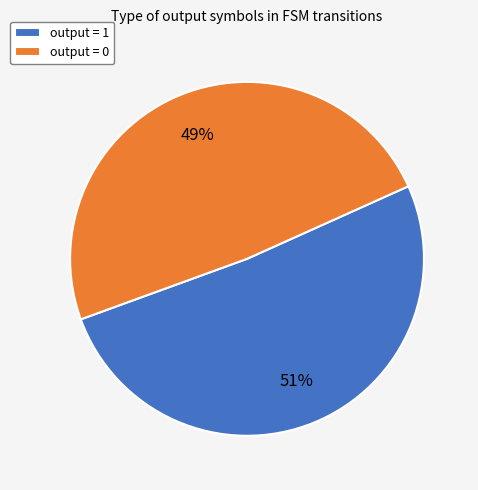

Which category has the biggest portion of the pie?

output = 1